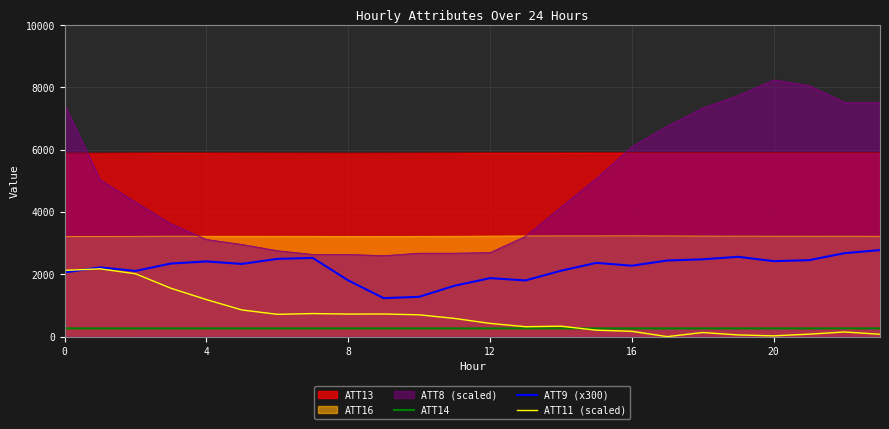

What is the maximum value shown in the chart?

8240.0